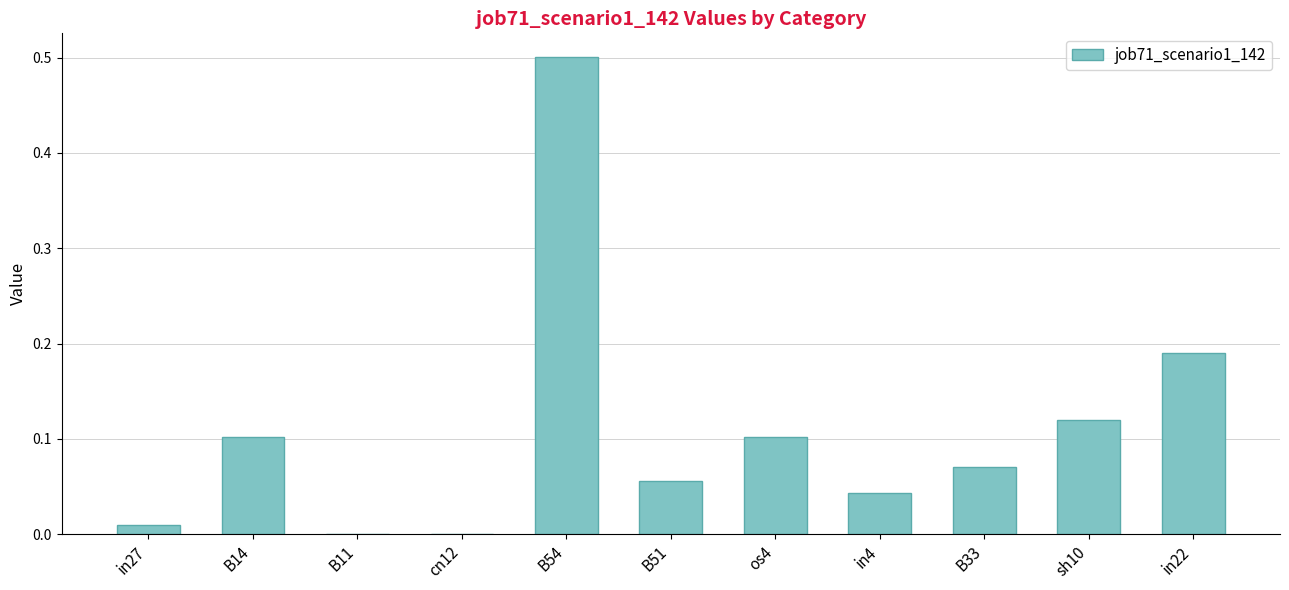

How many data points does each series have?

11